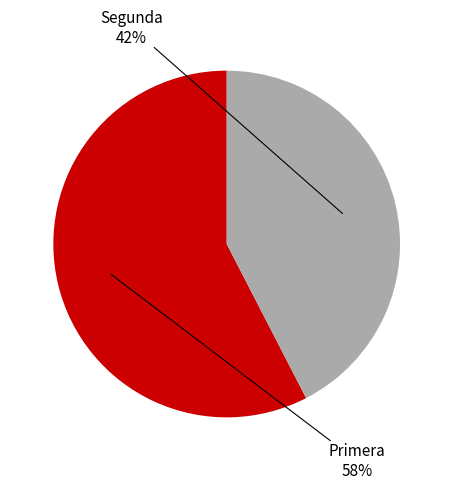

What is the smallest slice in the pie chart?

Segunda